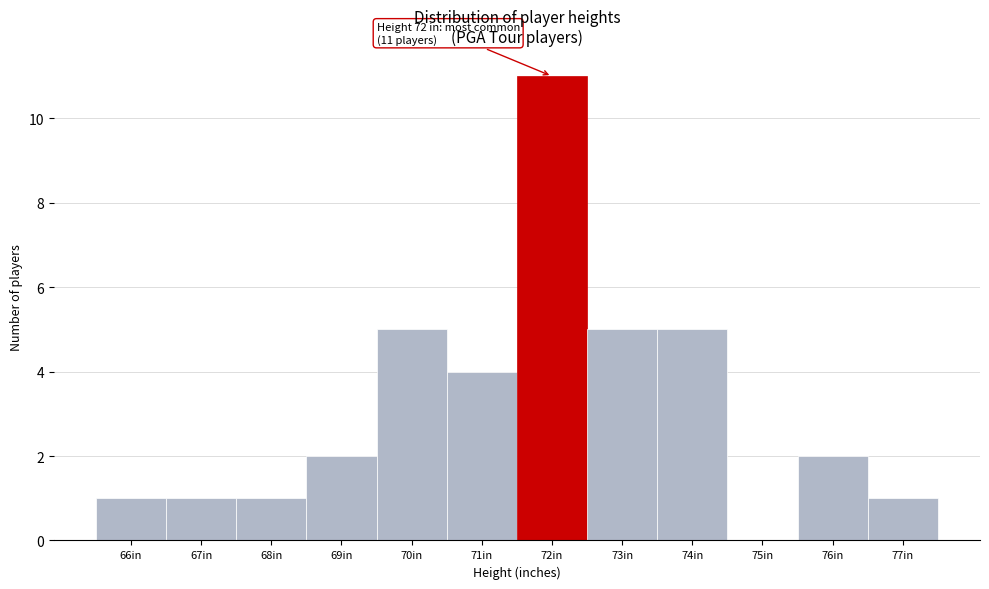

Which range on the x-axis has the tallest bar?

71.5 to 72.5